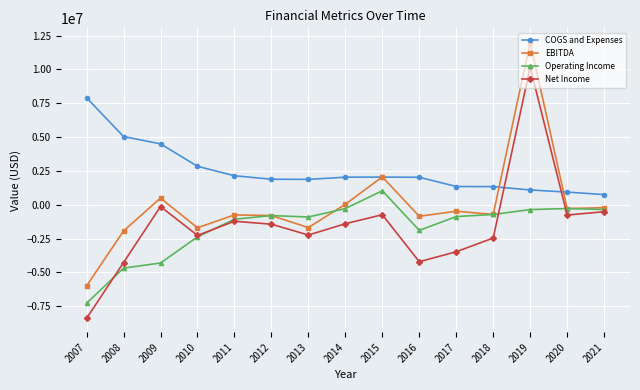

What is the value of the Net Income point at the 9th from the left?

-732943